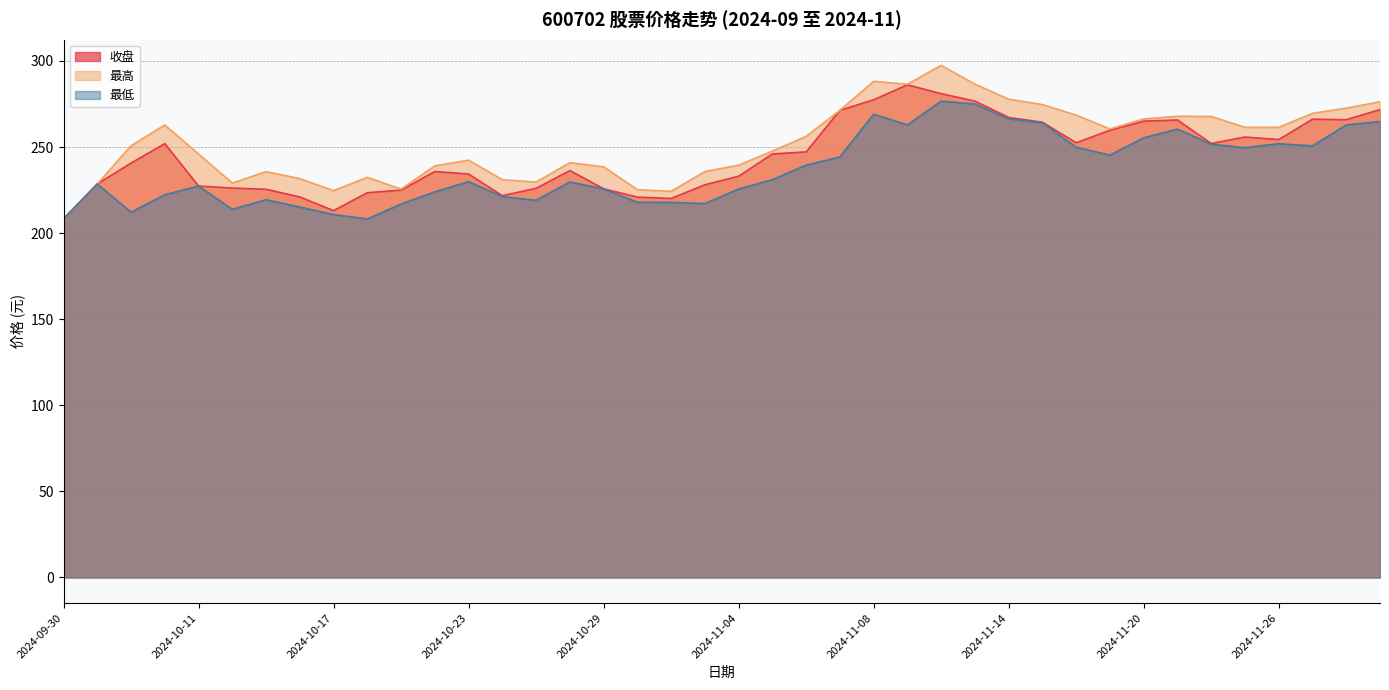

At how many categories does at least one series exceed 234?

29